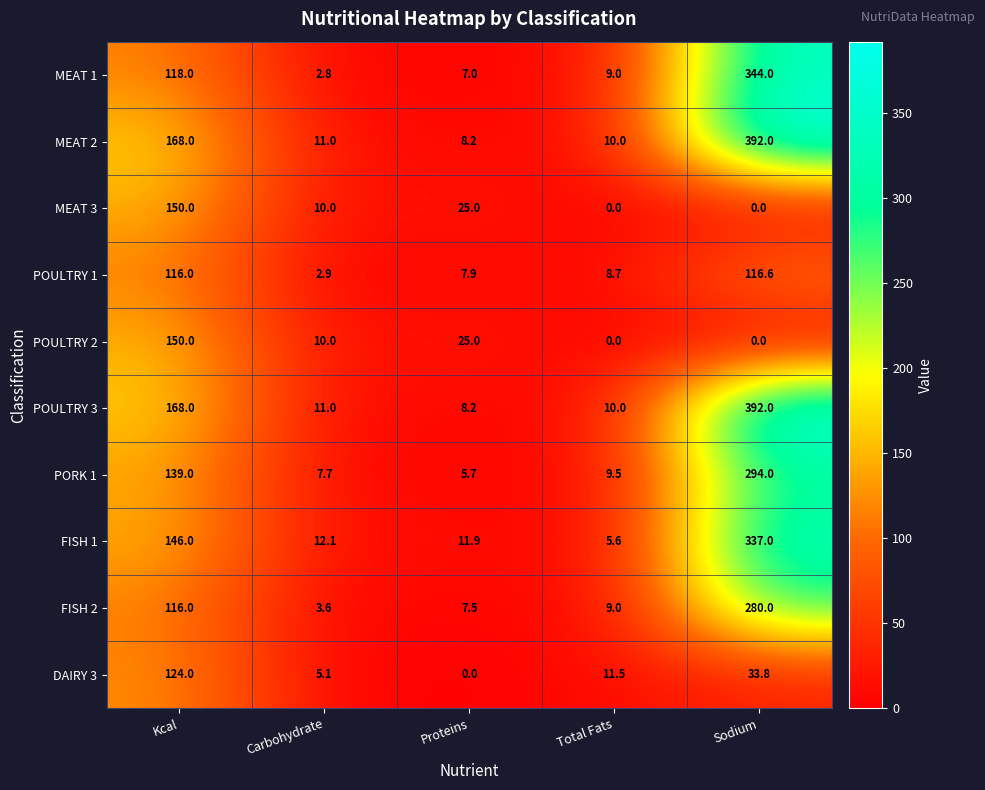

What is the lowest value of the MEAT 2 series?

8.2